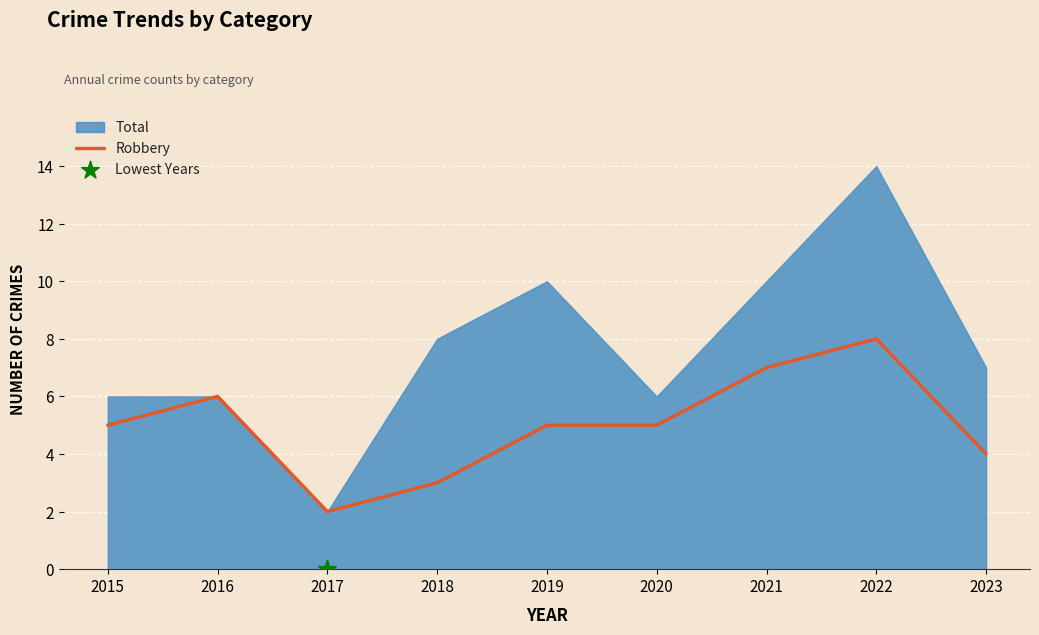

What is the change in value from 2015 to 2021?

+2